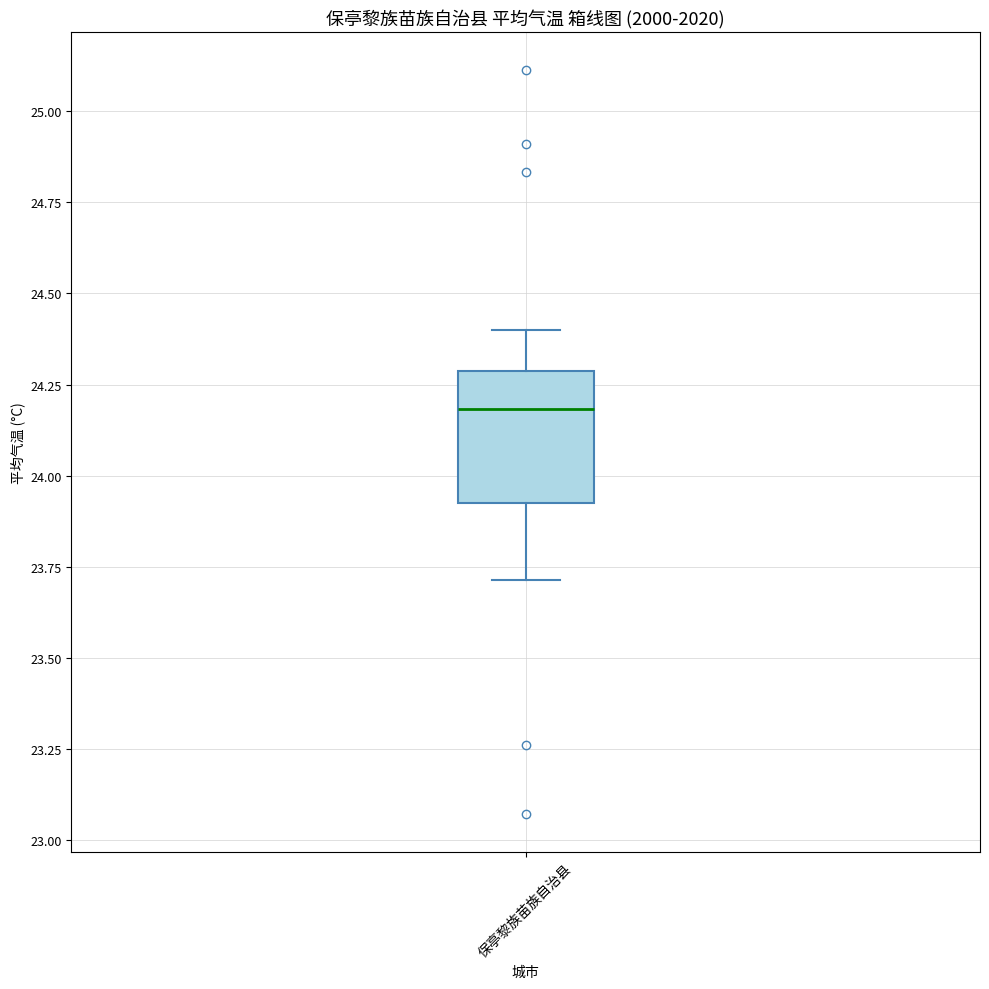

Where does the lower whisker of the box for 保亭黎族苗族自治县 end on the y-axis? The values are not printed on the chart, so give them approximately, as read against the axis.

23.70